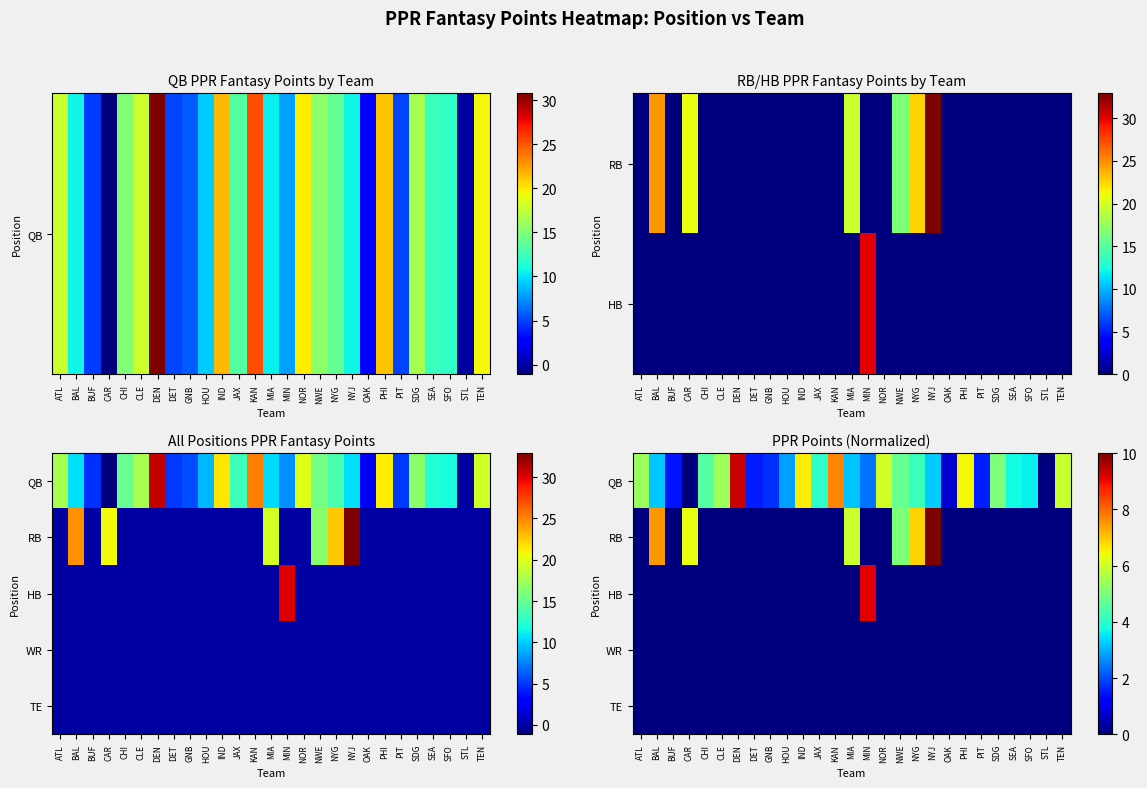

At which category is the sum across all series the highest?

NYJ